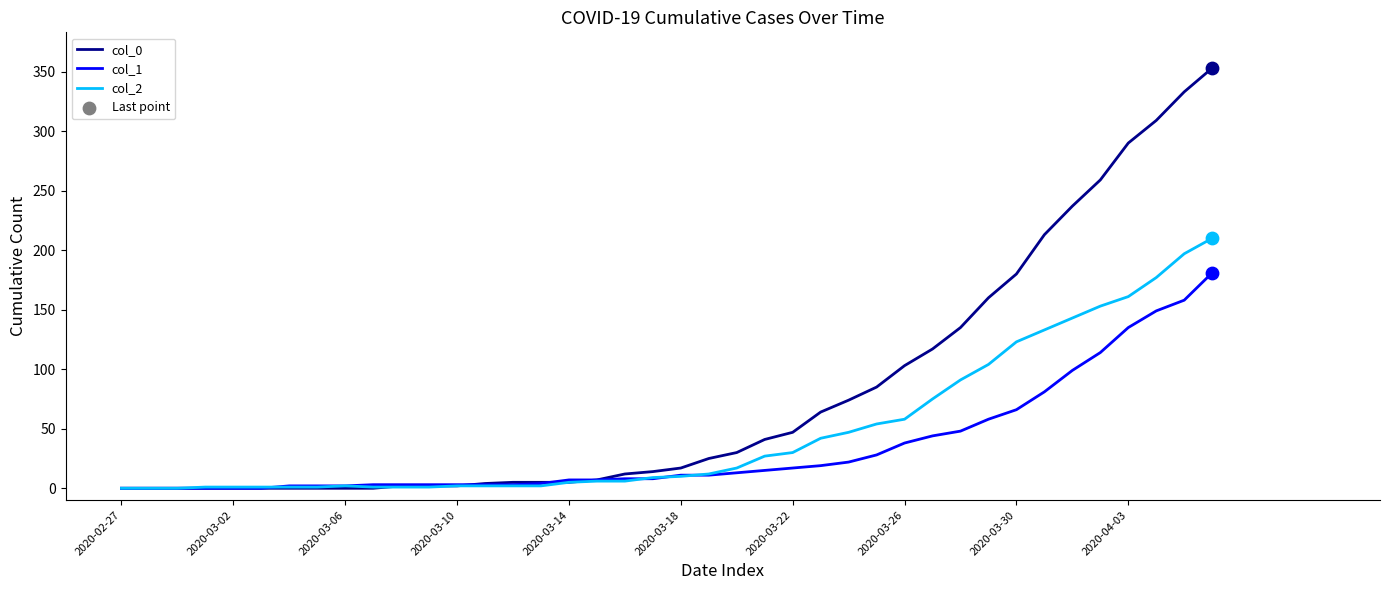

Which series has the widest spread of values?

col_0